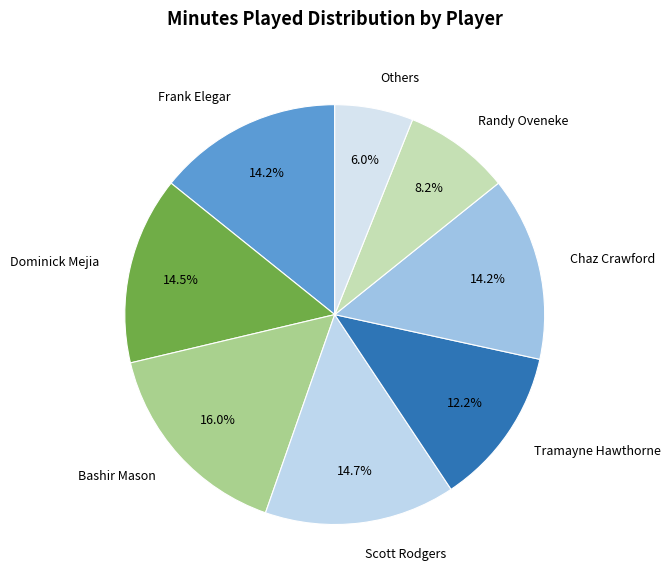

Which has a higher value, Dominick Mejia or Others?

Dominick Mejia